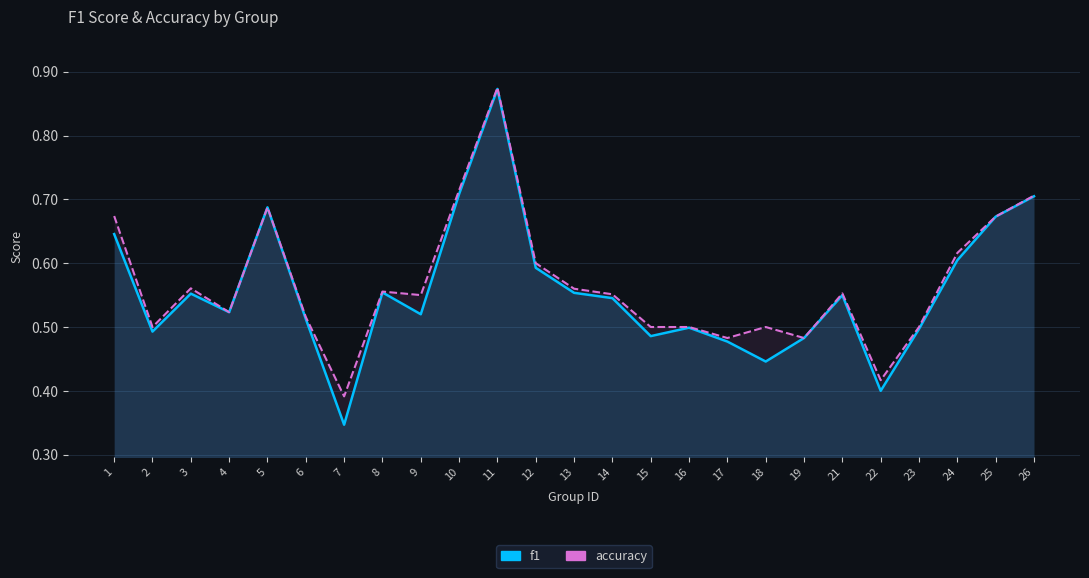

What is the difference between the second highest and second lowest values in the accuracy series?

0.3